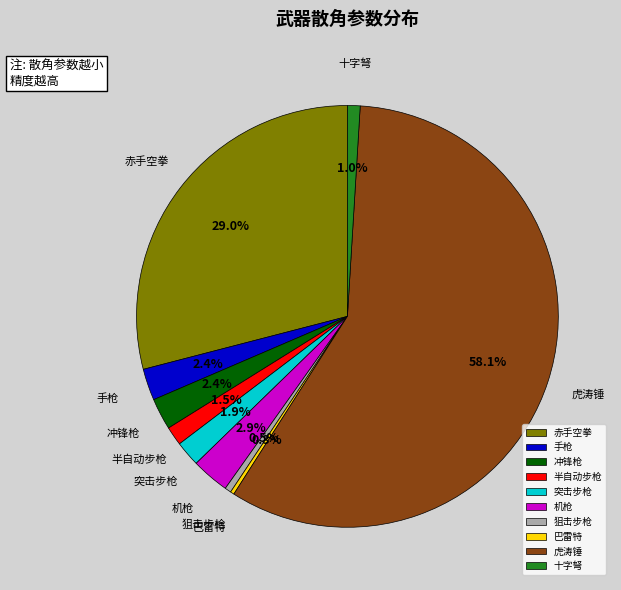

To the nearest percent, what is the average slice percentage?

10%